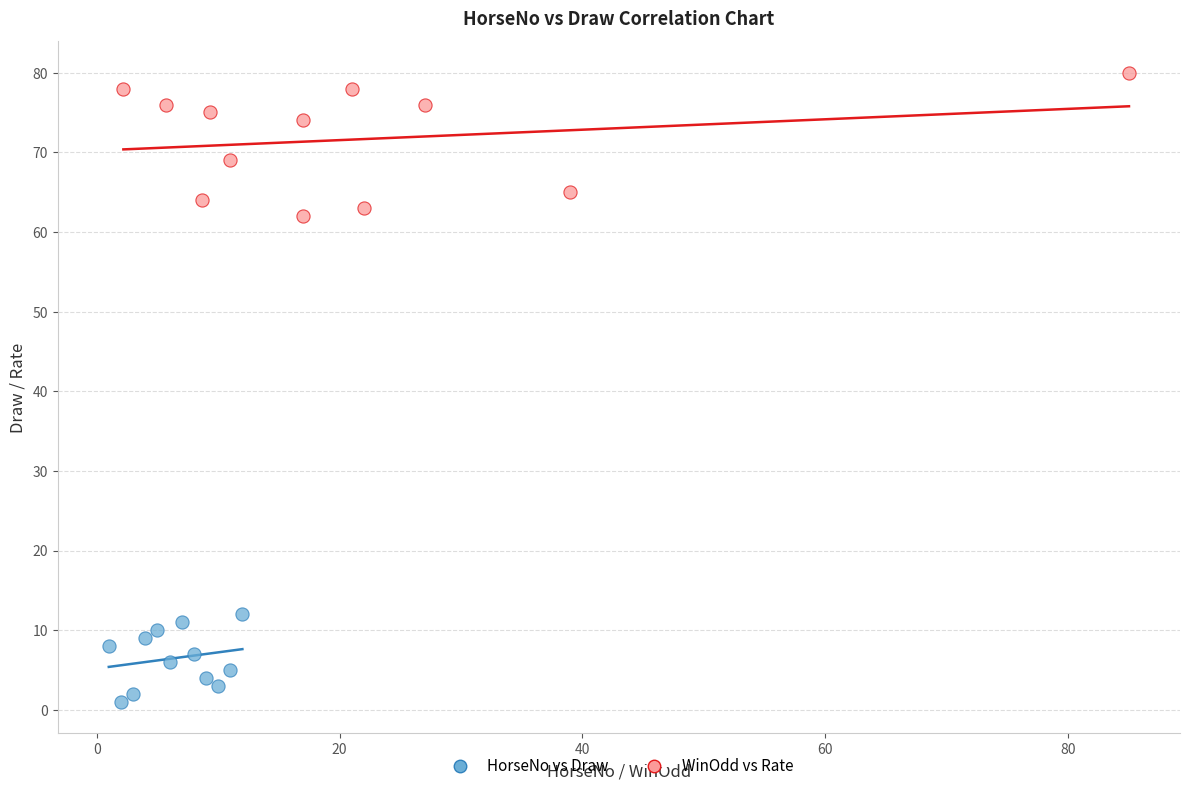

Which series contains the highest Y value?

WinOdd vs Rate